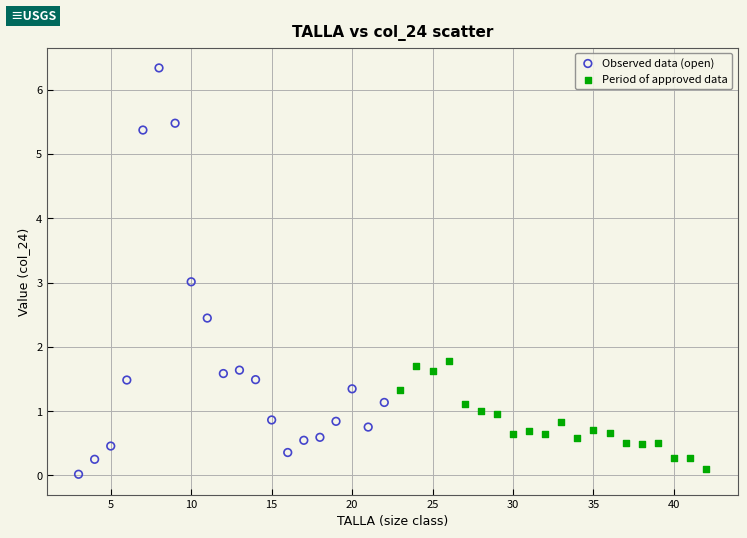

What are all the series names shown in the legend?

Observed data (open), Period of approved data